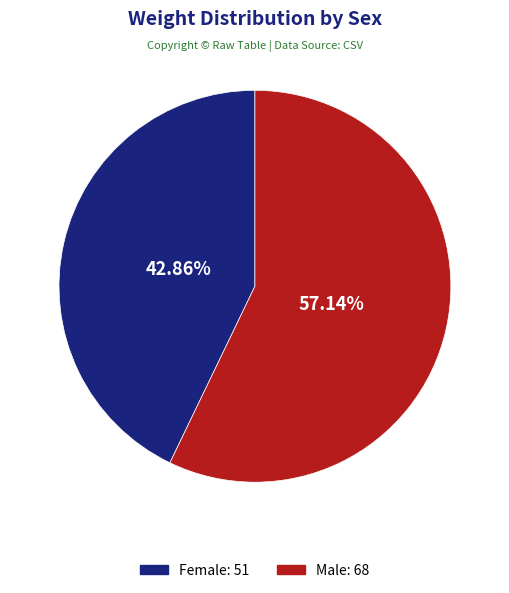

Is there a majority slice in this chart?

Yes